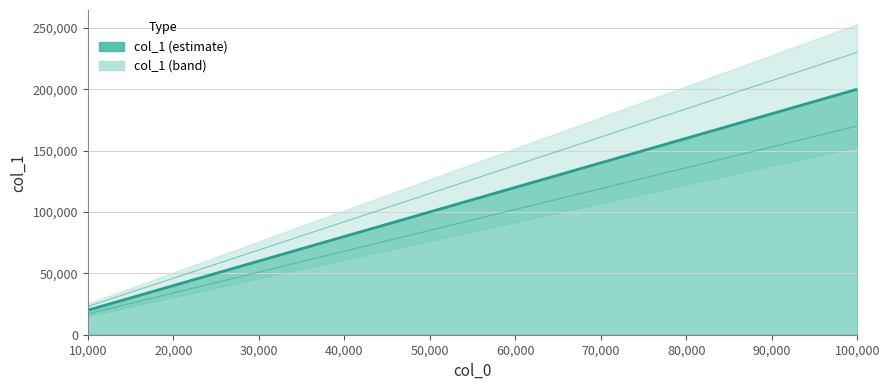

What is the average value?

93498.3